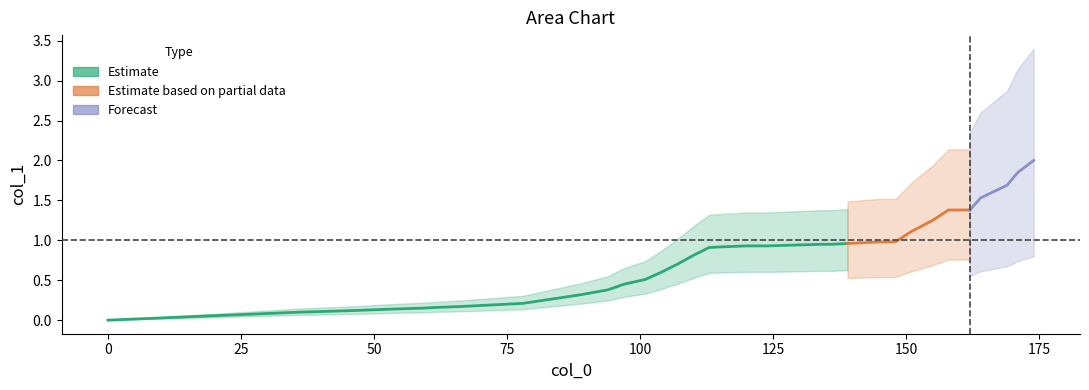

Reading left to right, extract all data points from this chart.

0=0.0	36=0.1	46=0.1	50=0.1	54=0.1	59=0.1	62=0.2	66=0.2	69=0.2	72=0.2	75=0.2	78=0.2	81=0.2	85=0.3	89=0.3	94=0.4	97=0.5	101=0.5	104=0.6	107=0.7	110=0.8	113=0.9	116=0.9	120=0.9	124=0.9	129=0.9	134=0.9	136=0.9	139=1.0	142=1.0	145=1.0	148=1.0	151=1.1	155=1.2	158=1.4	162=1.4	164=1.5	169=1.7	171=1.9	174=2.0